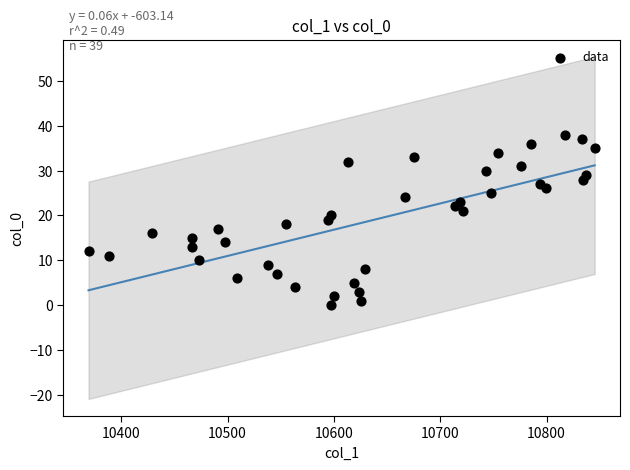

What is the range of Y values (max minus min)?

38